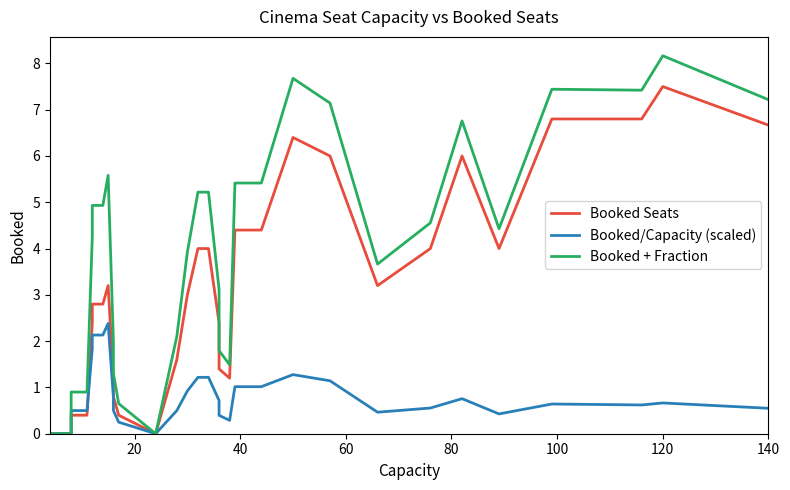

Reading left to right, list all the values displayed in this chart.

Booked Seats: 0.0	0.0	0.0	0.4	0.4	0.4	0.4	0.4	2.4	2.8	2.8	2.8	3.2	1.2	0.8	0.8	0.8	0.4	0.0	1.6	3.0	4.0	4.0	4.0	2.4	1.4	1.2	4.4	4.4	4.4	6.4	6.0	3.2	4.0	6.0	4.0	6.8	6.8	7.5	6.7
Booked/Capacity (scaled): 0.0	0.0	0.0	0.5	0.5	0.5	0.5	0.5	1.8	2.1	2.1	2.1	2.4	0.8	0.5	0.5	0.5	0.2	0.0	0.5	0.9	1.2	1.2	1.2	0.7	0.4	0.3	1.0	1.0	1.0	1.3	1.1	0.5	0.6	0.8	0.4	0.6	0.6	0.7	0.5
Booked + Fraction: 0.0	0.0	0.0	0.9	0.9	0.9	0.9	0.9	4.2	4.9	4.9	4.9	5.6	2.0	1.3	1.3	1.3	0.7	0.0	2.1	3.9	5.2	5.2	5.2	3.1	1.8	1.5	5.4	5.4	5.4	7.7	7.1	3.7	4.6	6.8	4.4	7.4	7.4	8.2	7.2